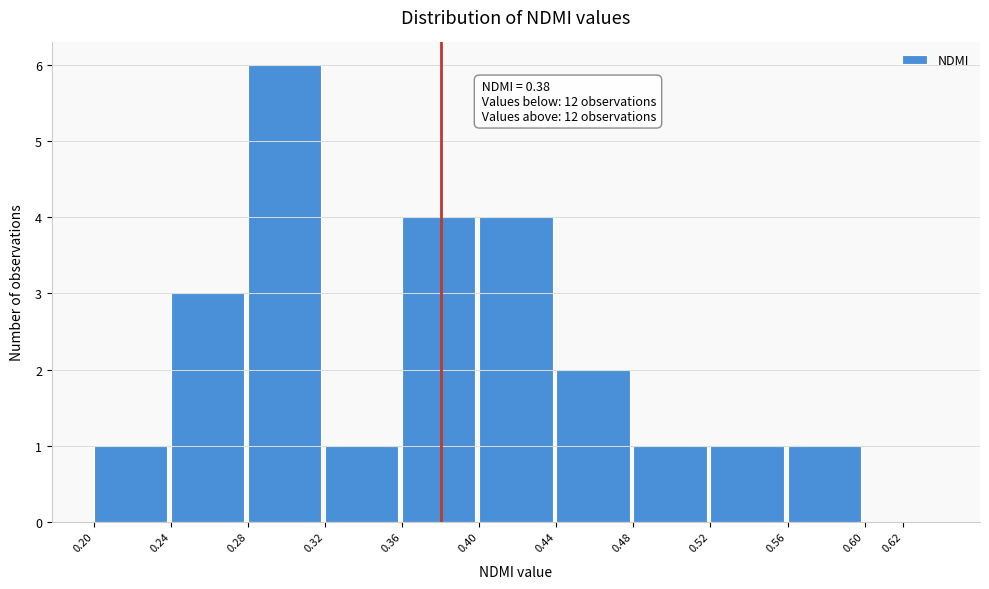

Reading right to left, extract all data points from this chart.

0.62=0	0.56=1	0.52=1	0.48=1	0.44=2	0.40=4	0.36=4	0.32=1	0.28=6	0.24=3	0.20=1